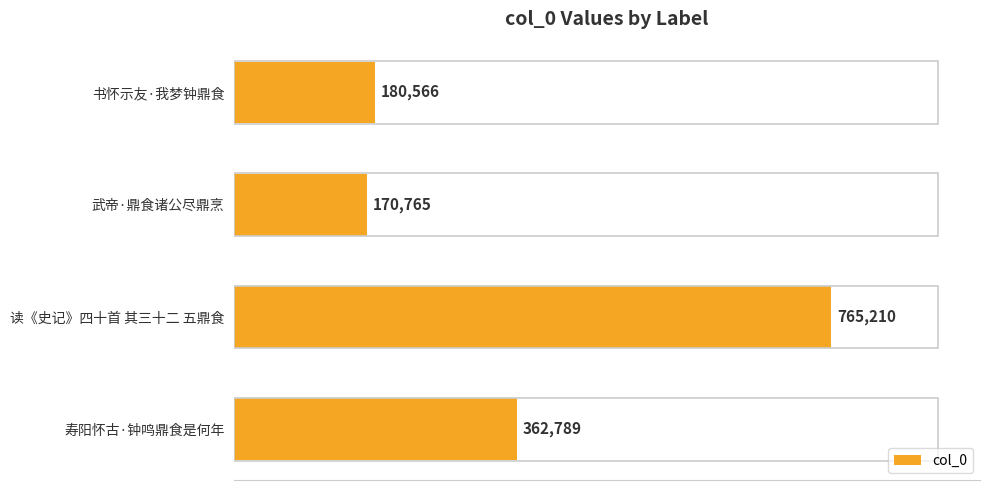

Read the value at 读《史记》四十首 其三十二 五鼎食, to the nearest 50.

765200